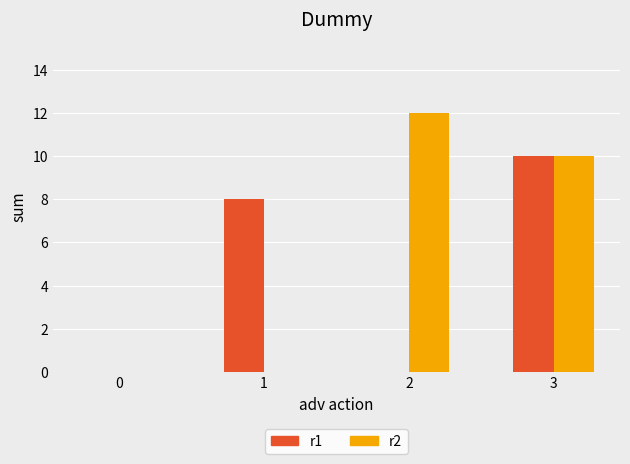

The value of r1 at 2 is 0. True or false?

True